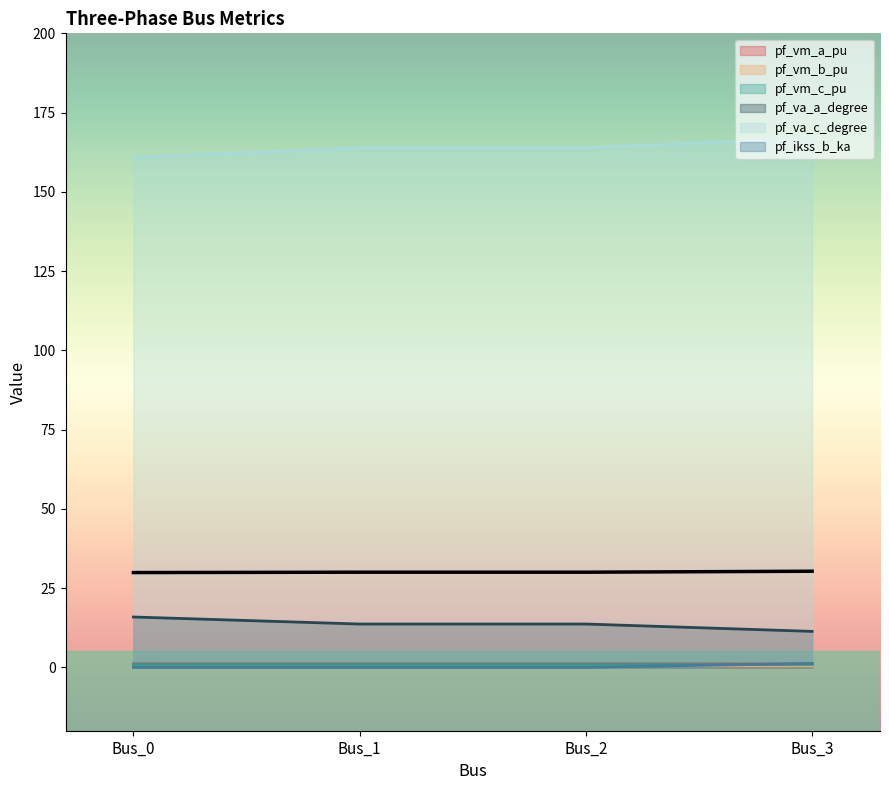

At which category is the sum across all series the highest?

Bus_3